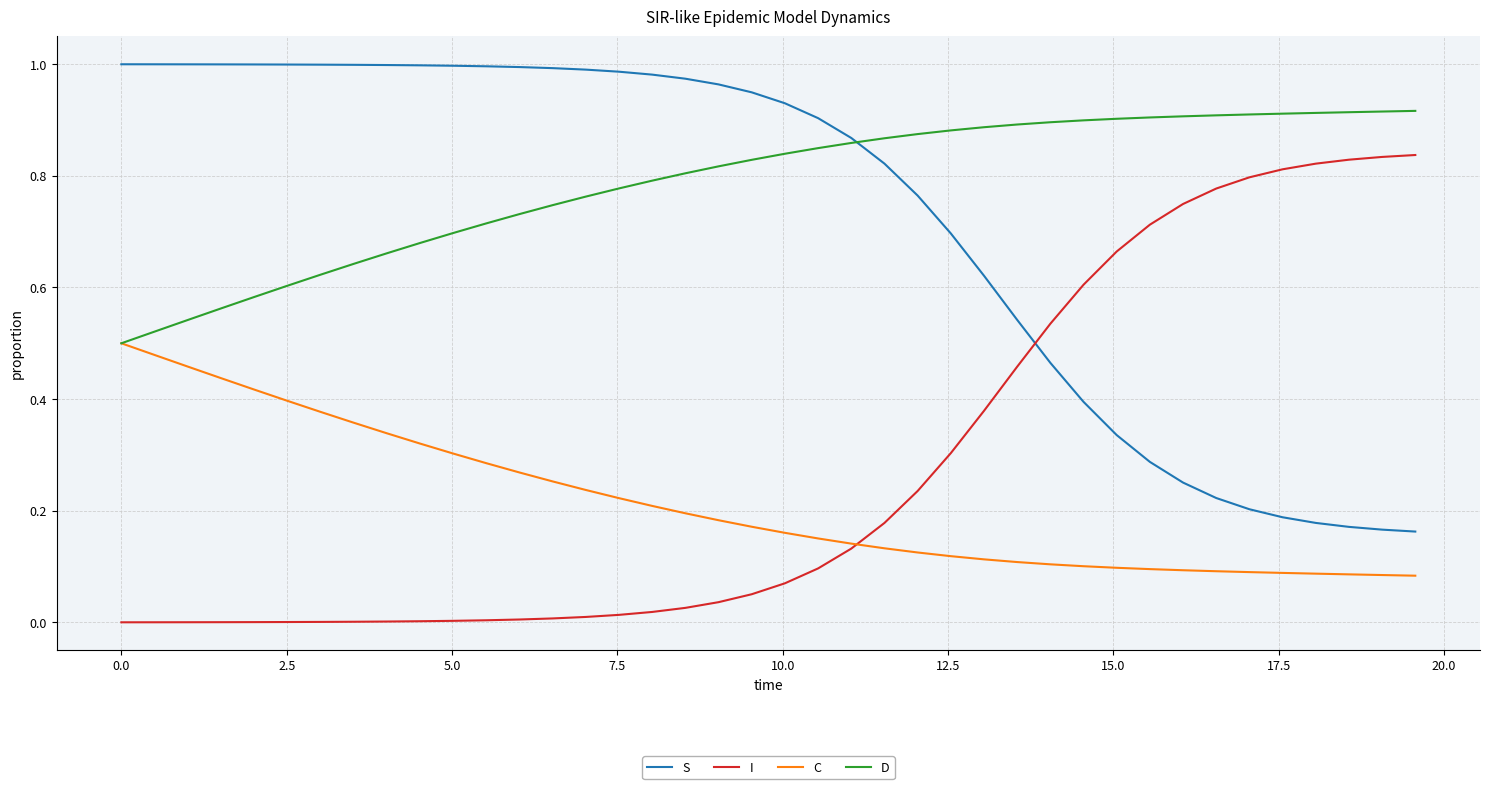

List the series in order of their peak value, lowest first.

C, I, D, S